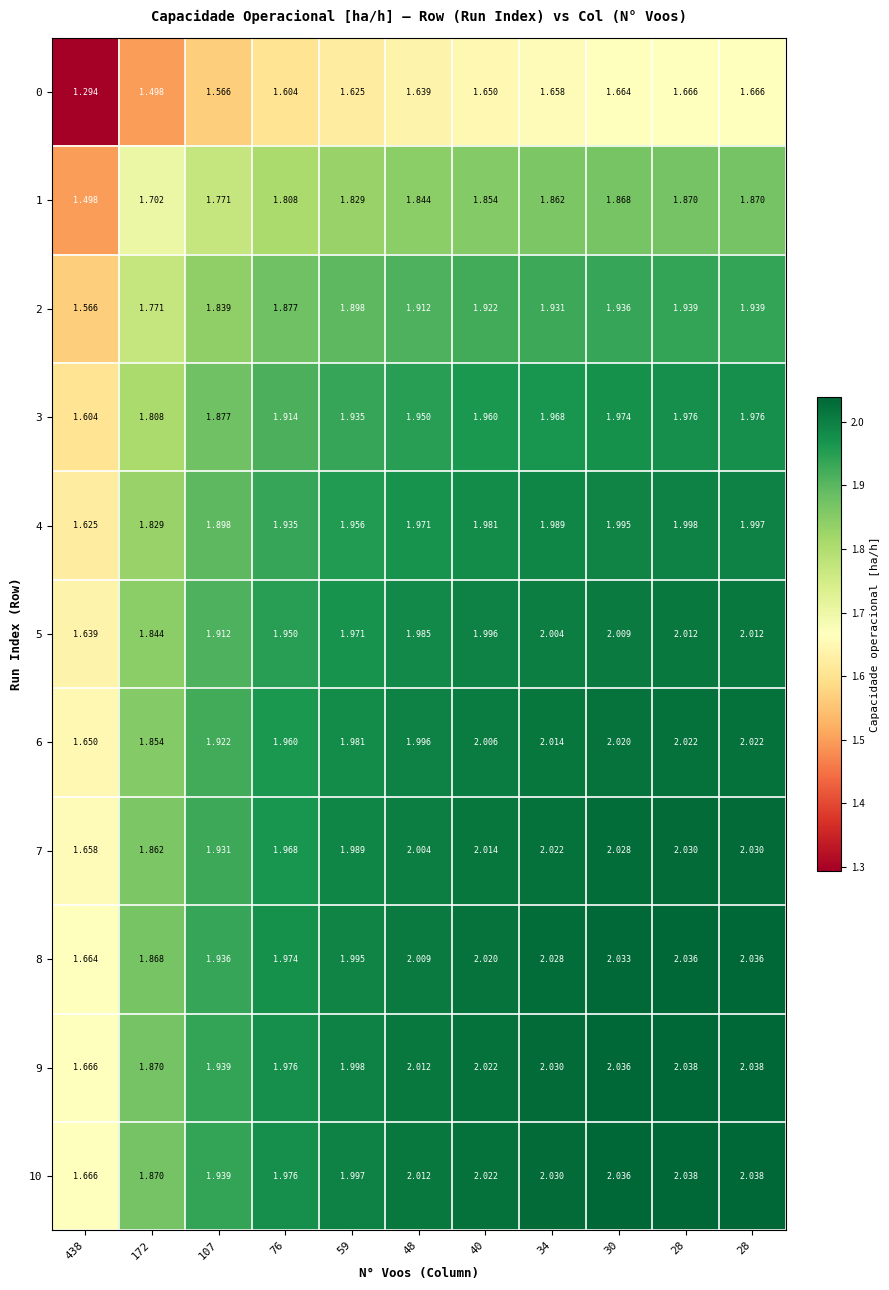

What is the difference between the highest and lowest values at 76?

0.4